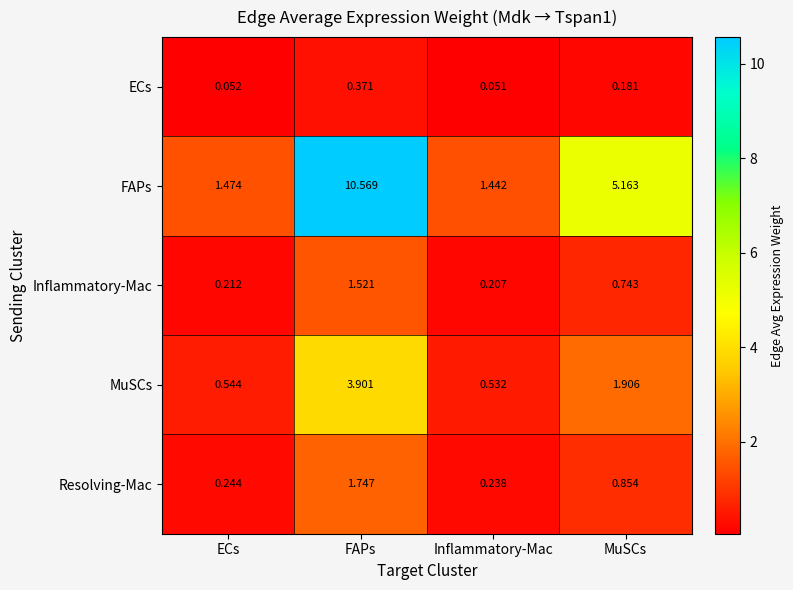

Which category has the lowest value across all series?

Inflammatory-Mac